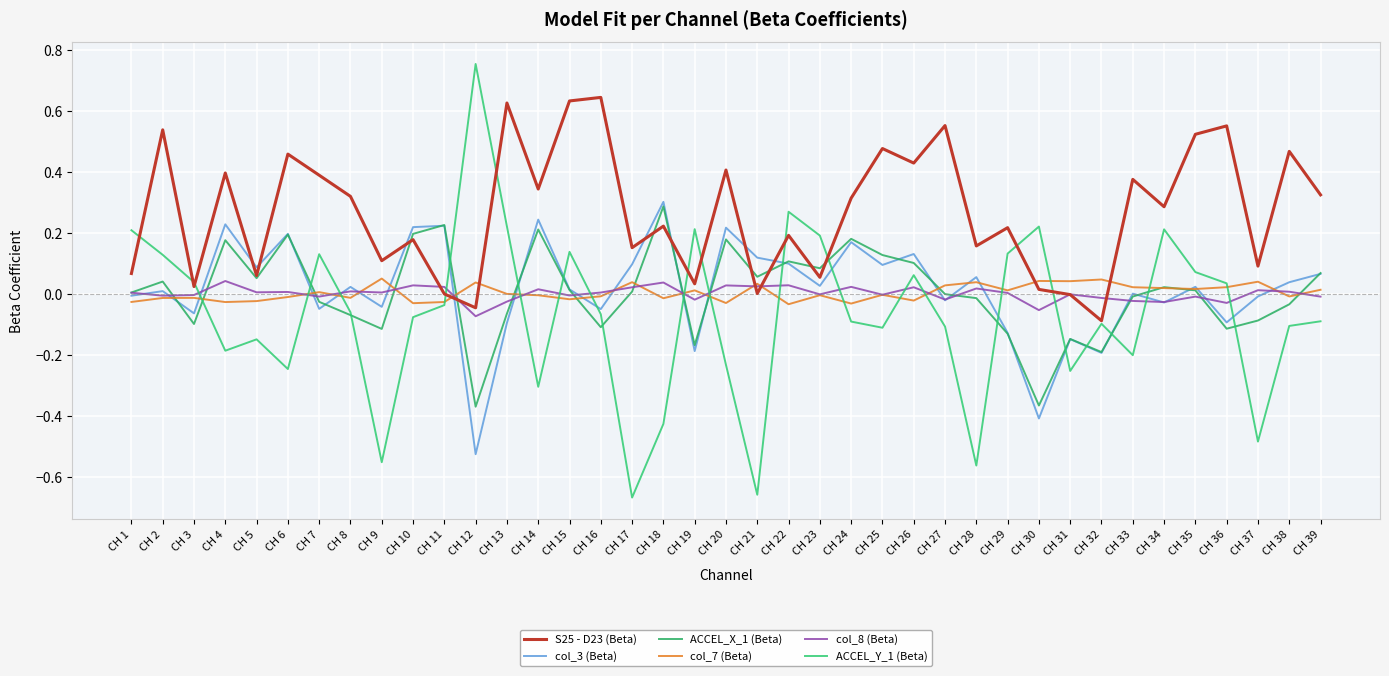

Does the chart display data point markers on the line(s)?

No